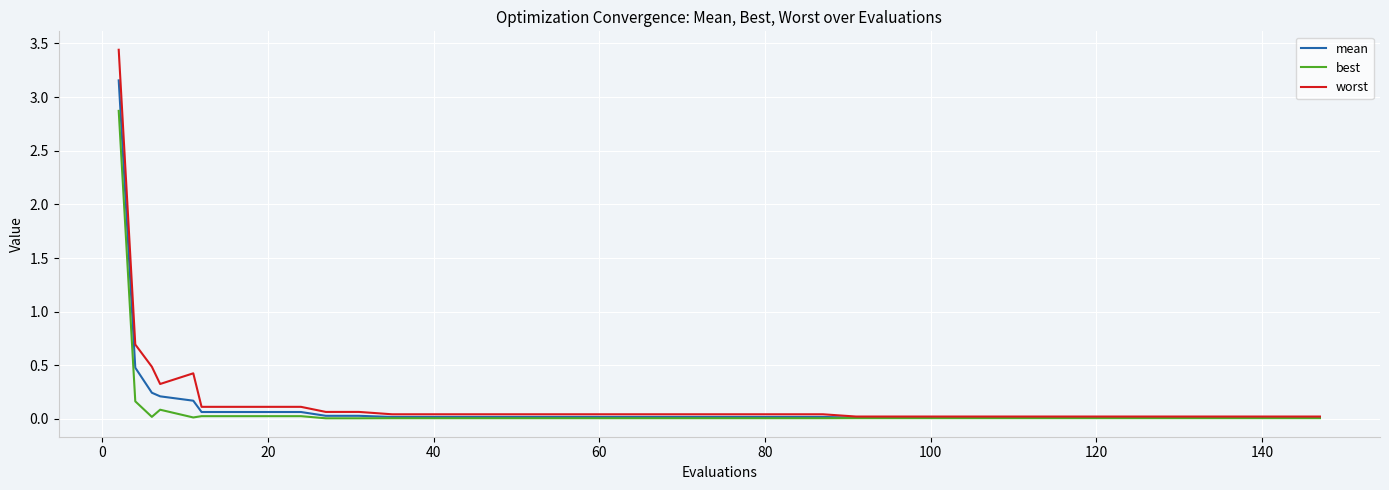

What is the difference between the maximum and minimum values in the mean series?

3.1